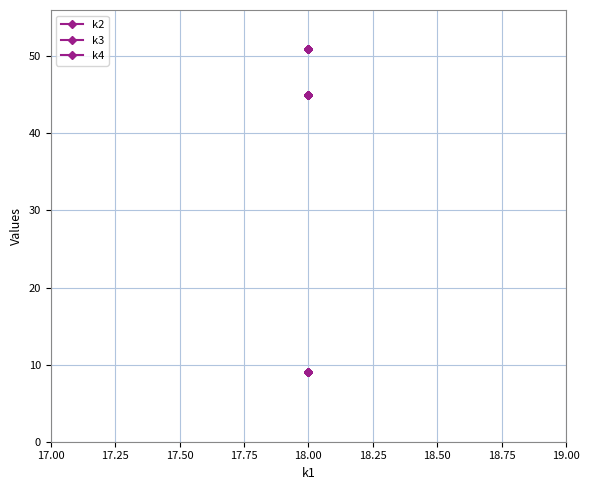

What is the average value of the k2 series?

9